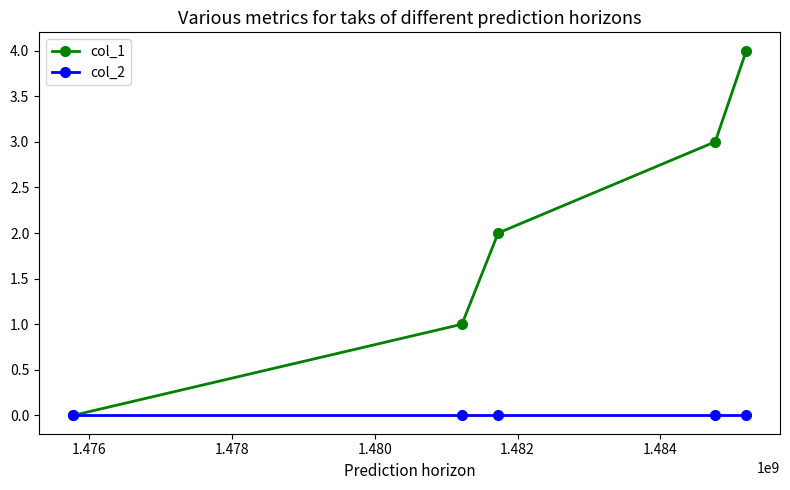

Which series has the largest total across all categories?

col_1